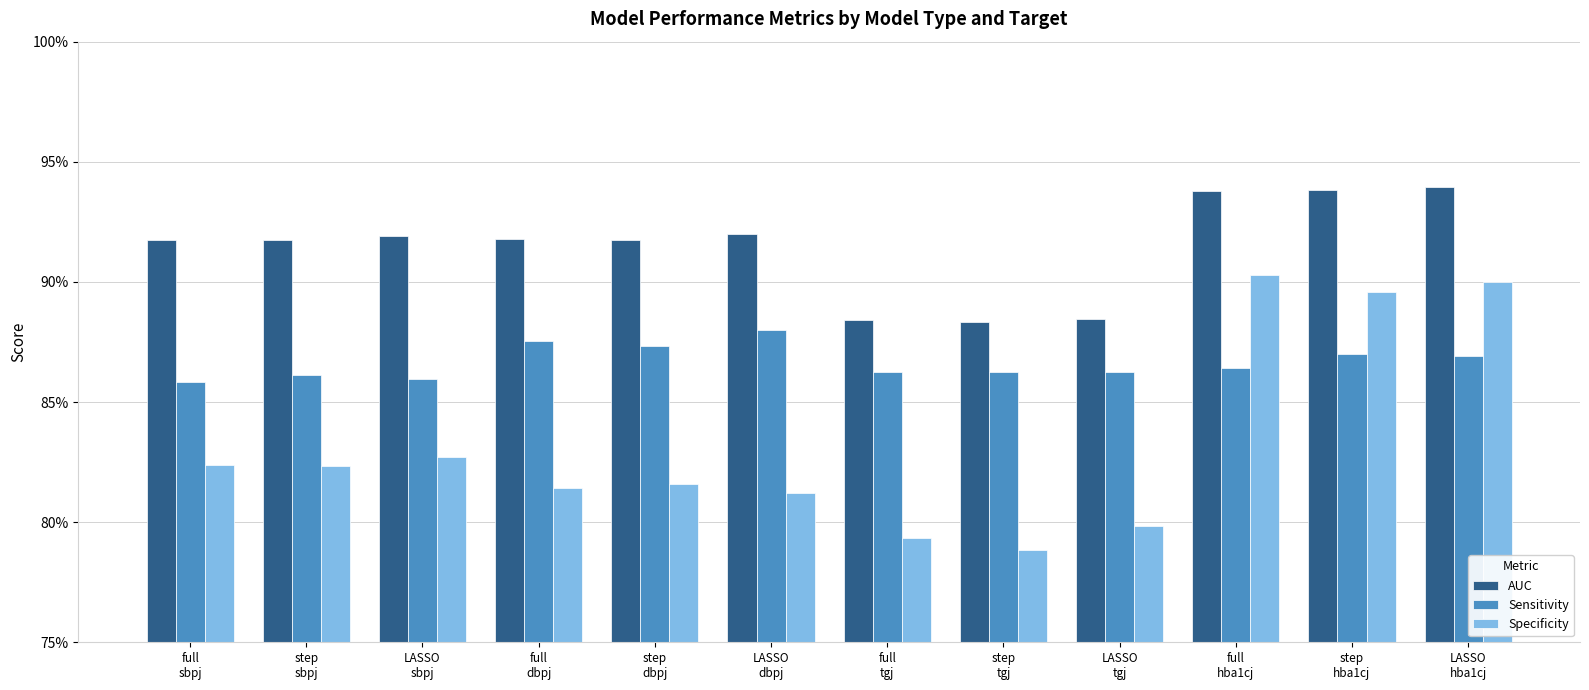

What are all the series names shown in the legend?

AUC, Sensitivity, Specificity